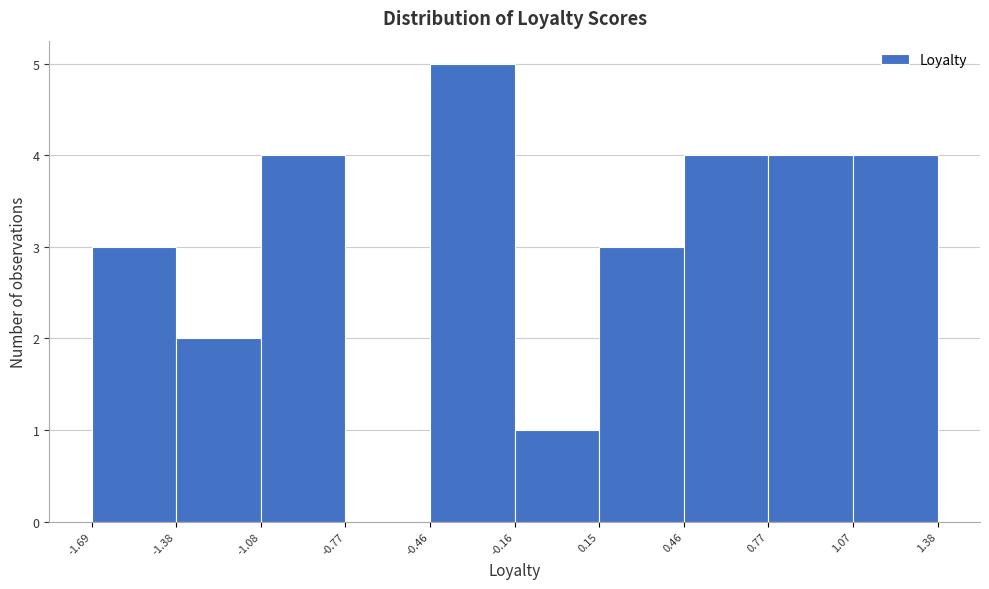

Which range on the x-axis has the tallest bar?

-0.46 to -0.16